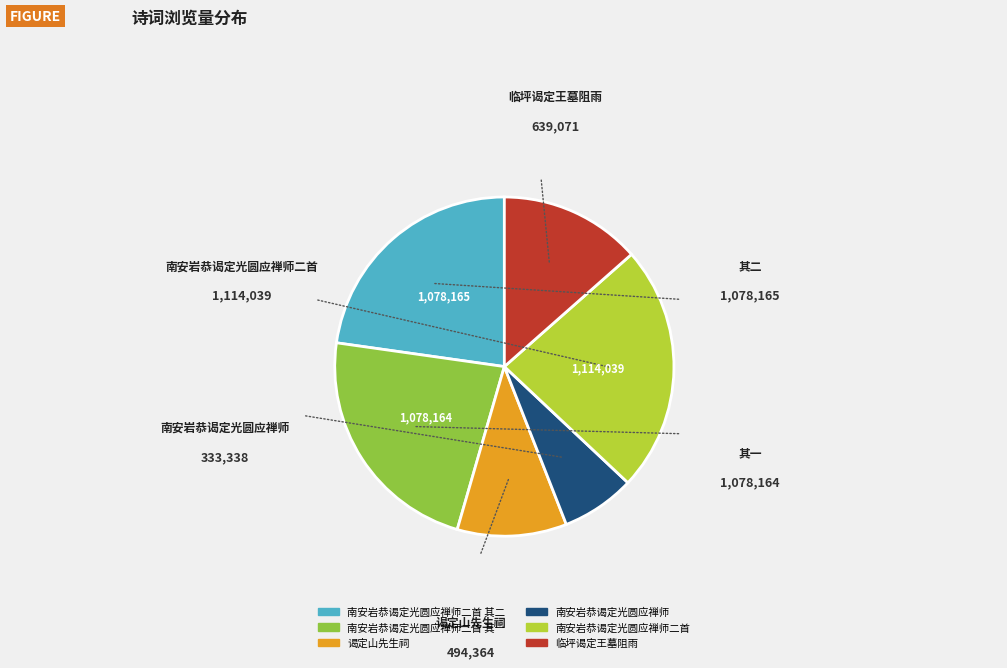

How many segments does this pie chart have?

6